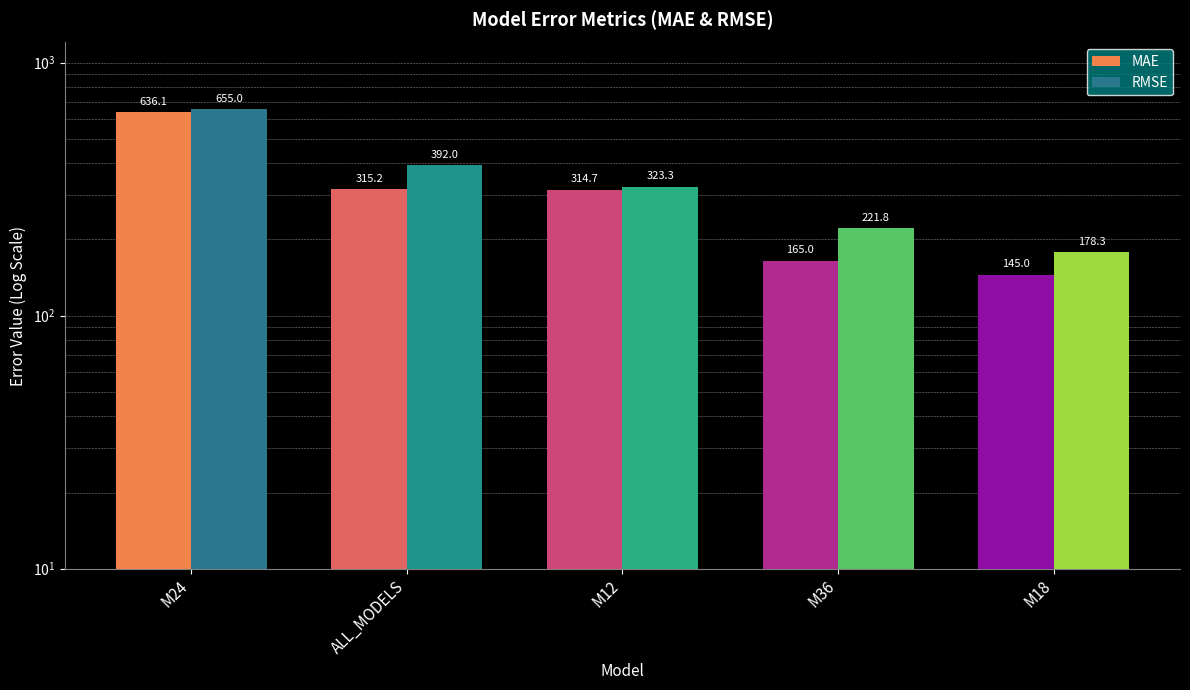

How many values in the MAE series are below 314?

2